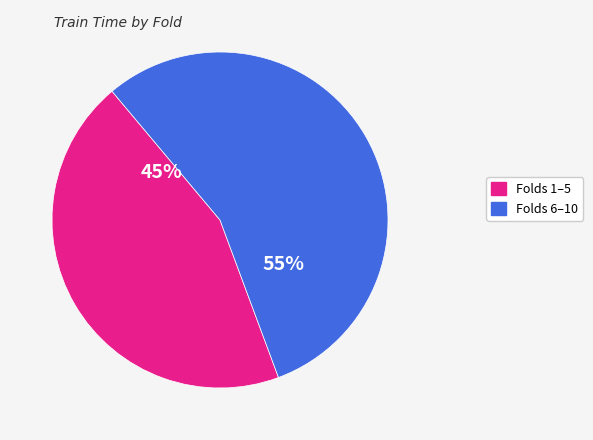

Count the number of slices in the pie.

2